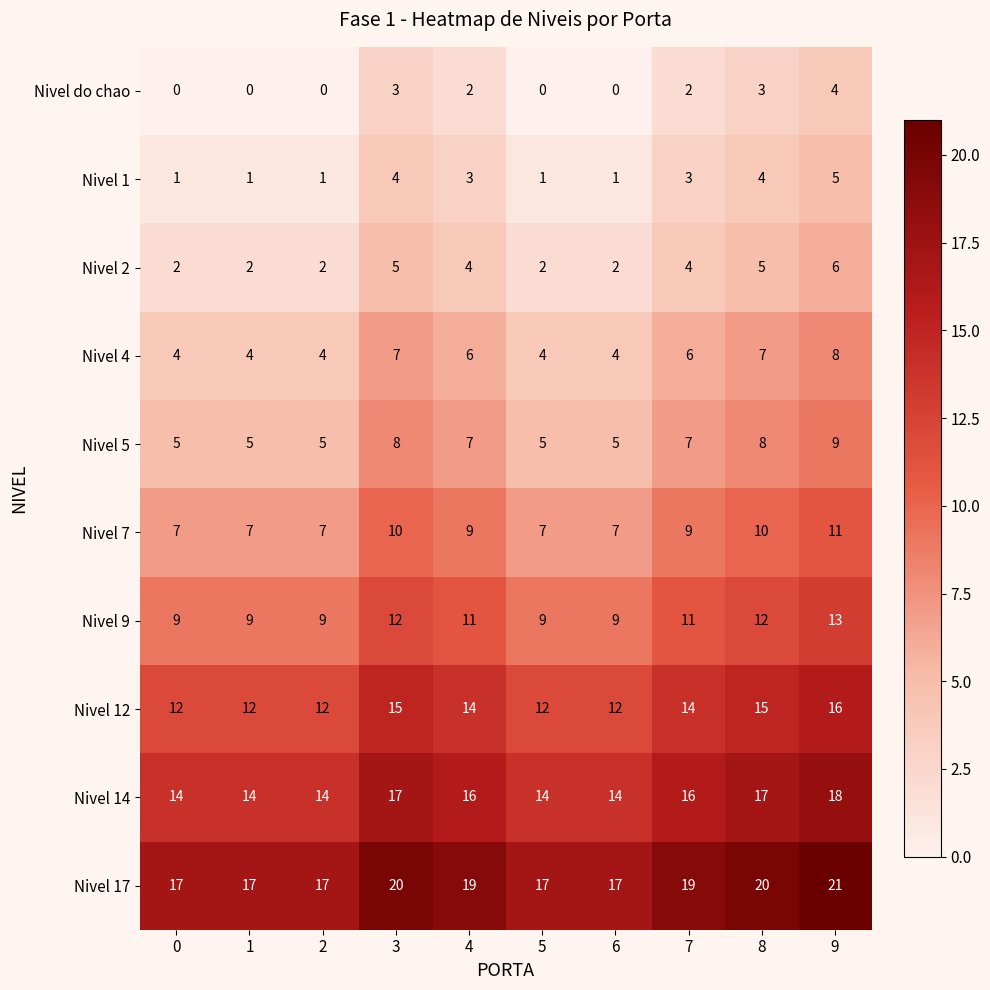

True or false: Nivel 2 has a value of 3 at 5.

False